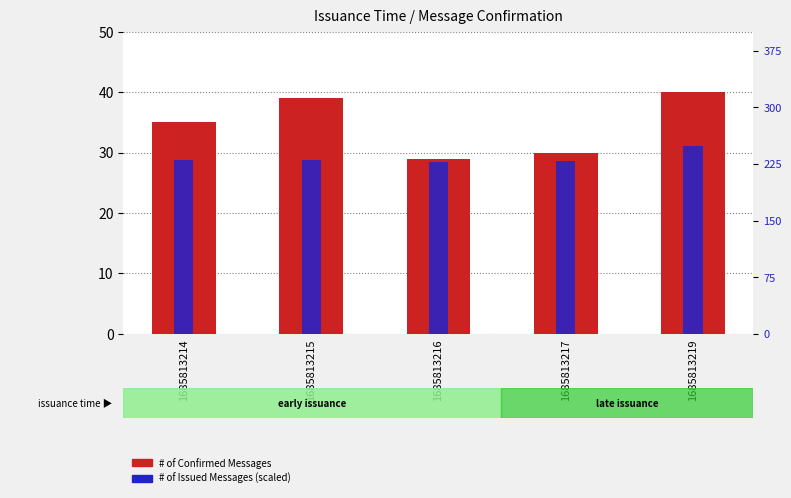

What is the difference between the maximum and minimum values in the # of Issued Messages series?

2.7